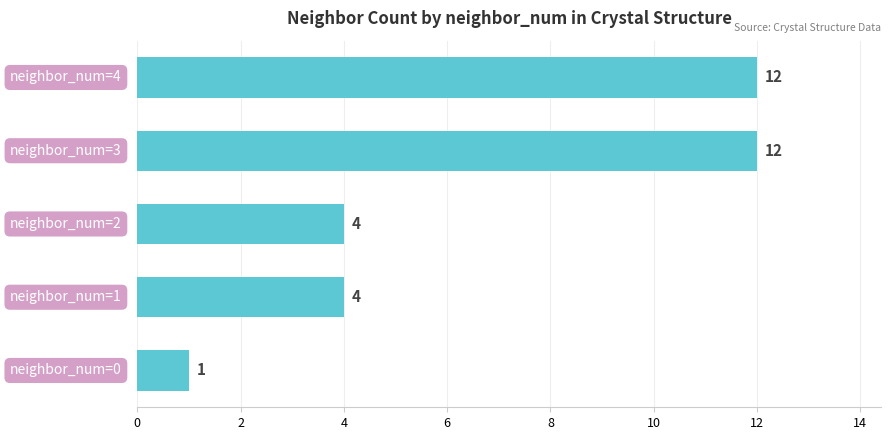

What is the difference between the second highest and second lowest values?

8